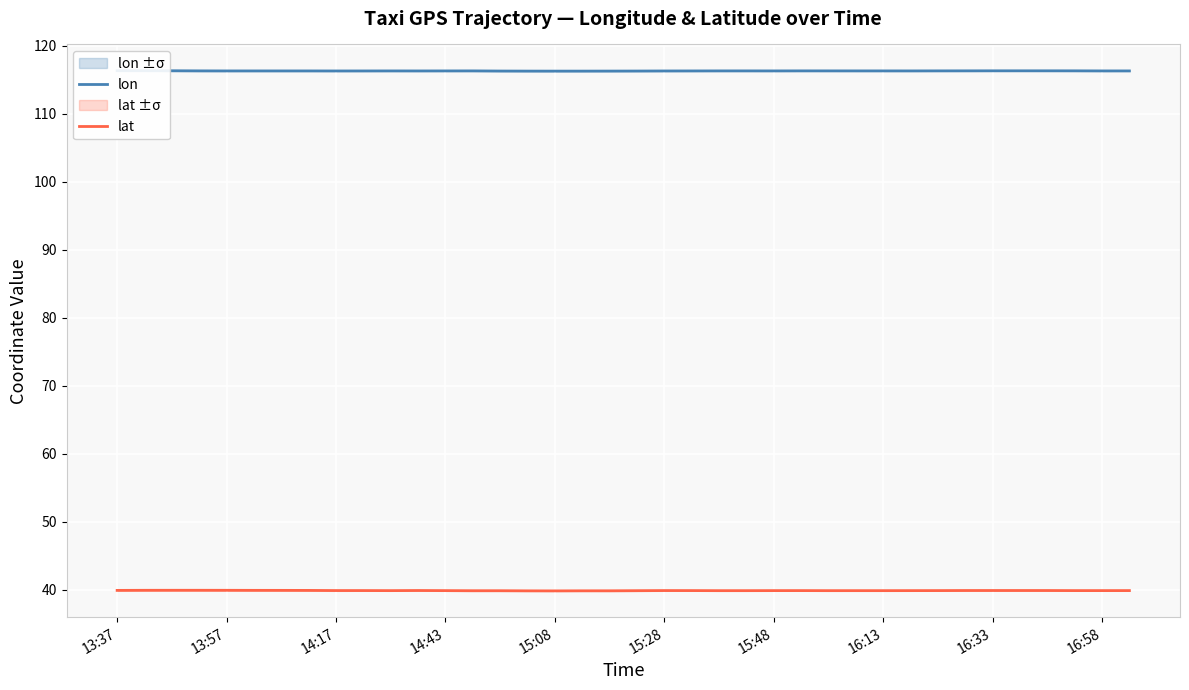

What is the maximum value for lat?

39.9